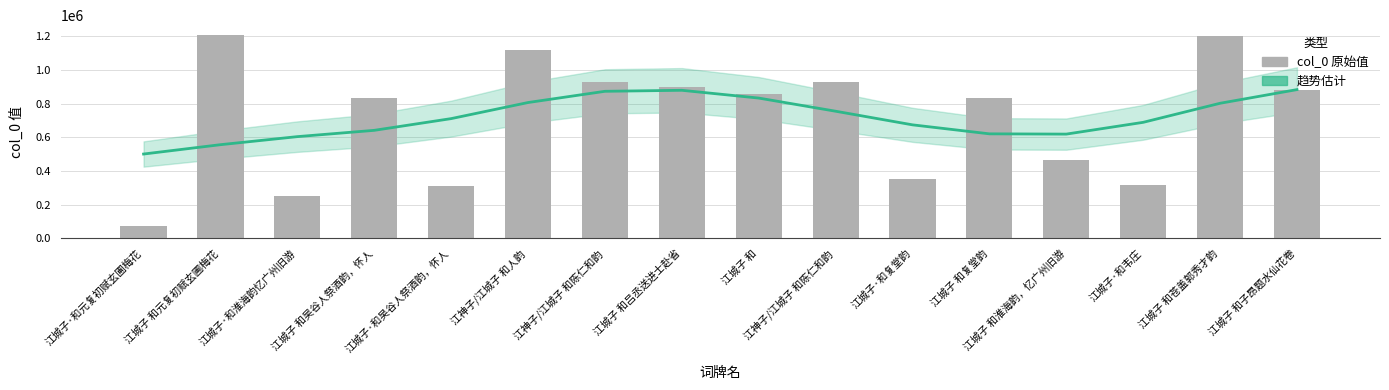

What is the difference between the maximum and minimum values in the 趋势估计 series?

382449.8